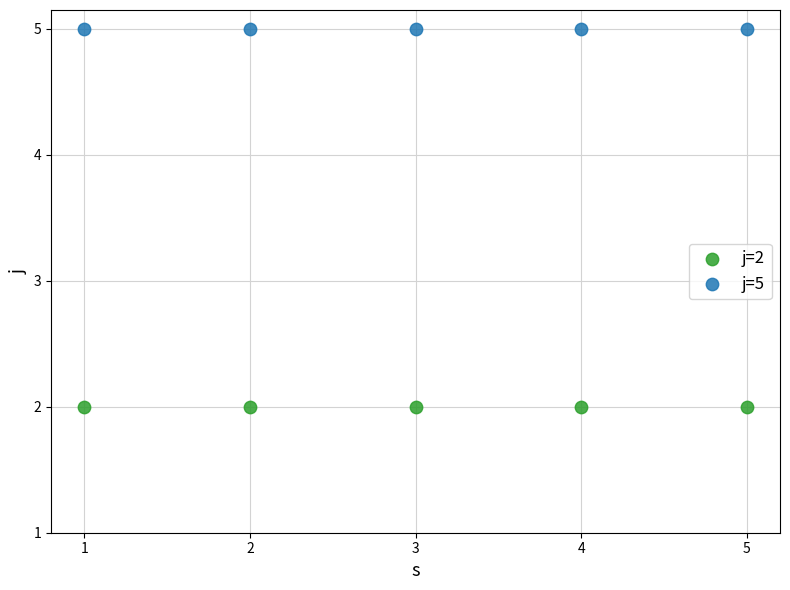

Across all data points, what is the average X value?

3